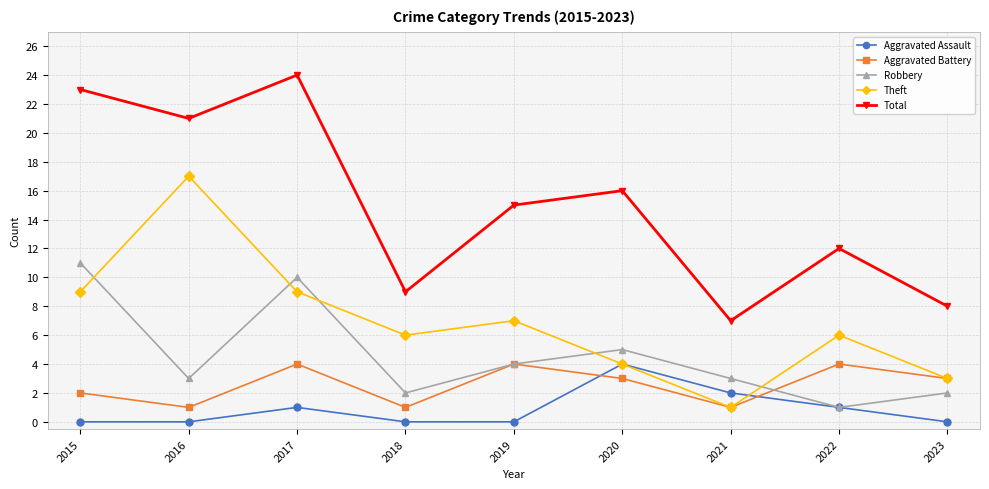

At how many categories does at least one series exceed 5?

9